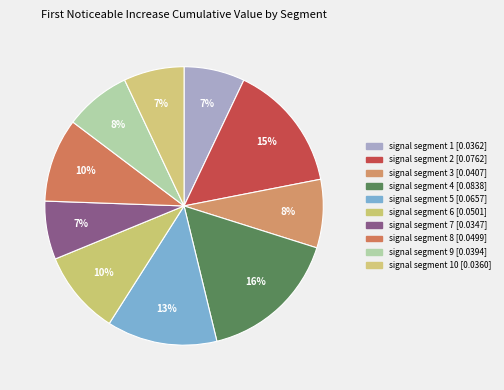

What is the largest slice in the pie chart?

signal segment 4